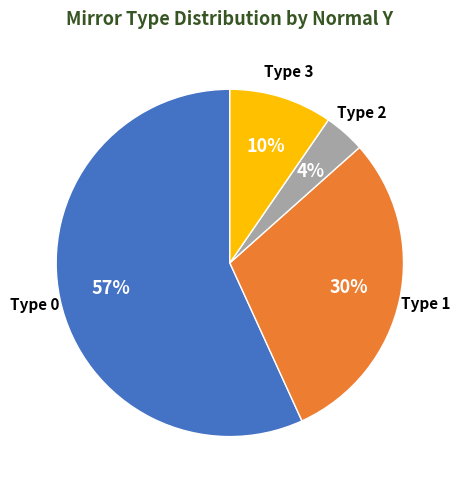

What is the largest slice in the pie chart?

Type 0